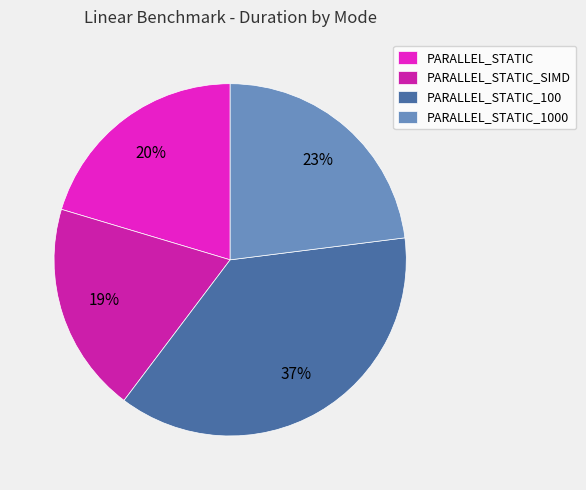

Approximately how many times larger is the value at PARALLEL_STATIC_1000 compared to PARALLEL_STATIC_100?

0.6